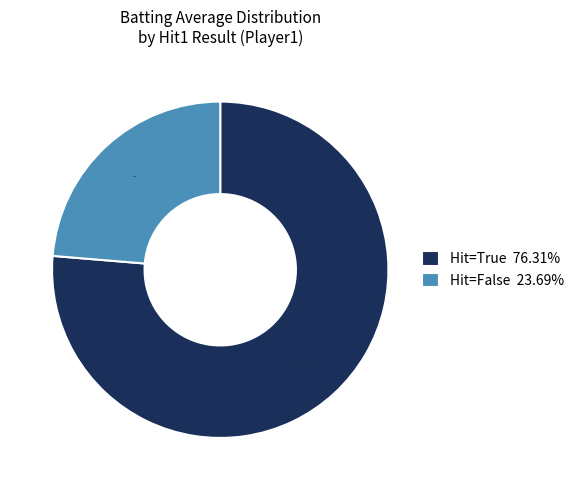

Which has a higher value, Hit=False 23.69% or Hit=True 76.31%?

Hit=True 76.31%